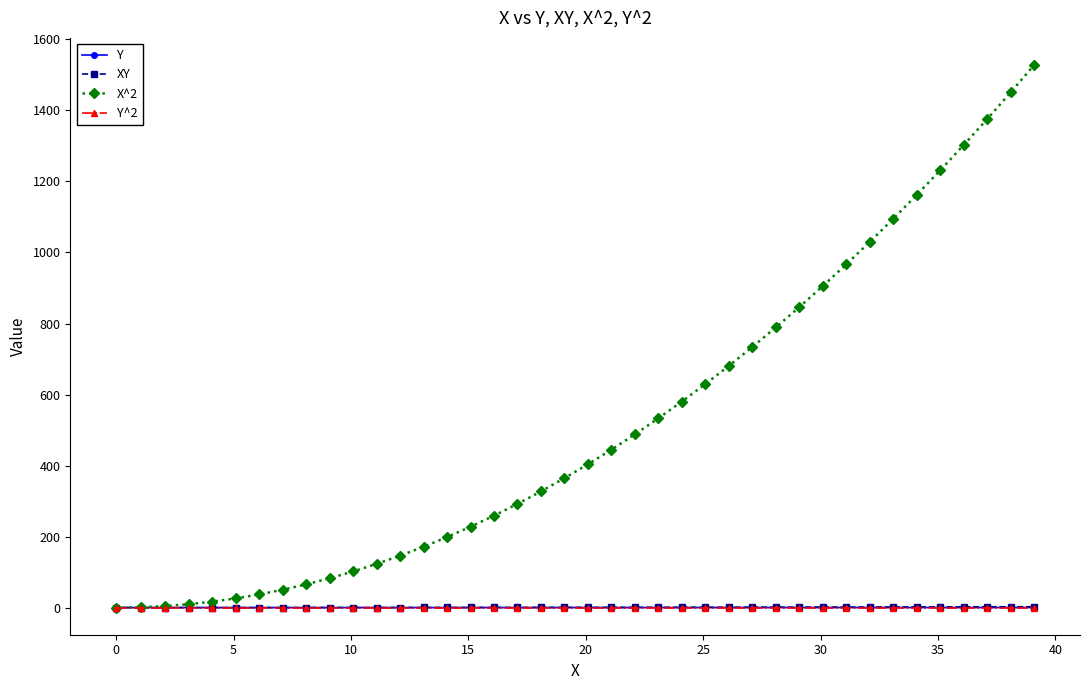

What is the greatest value displayed?

1527.9